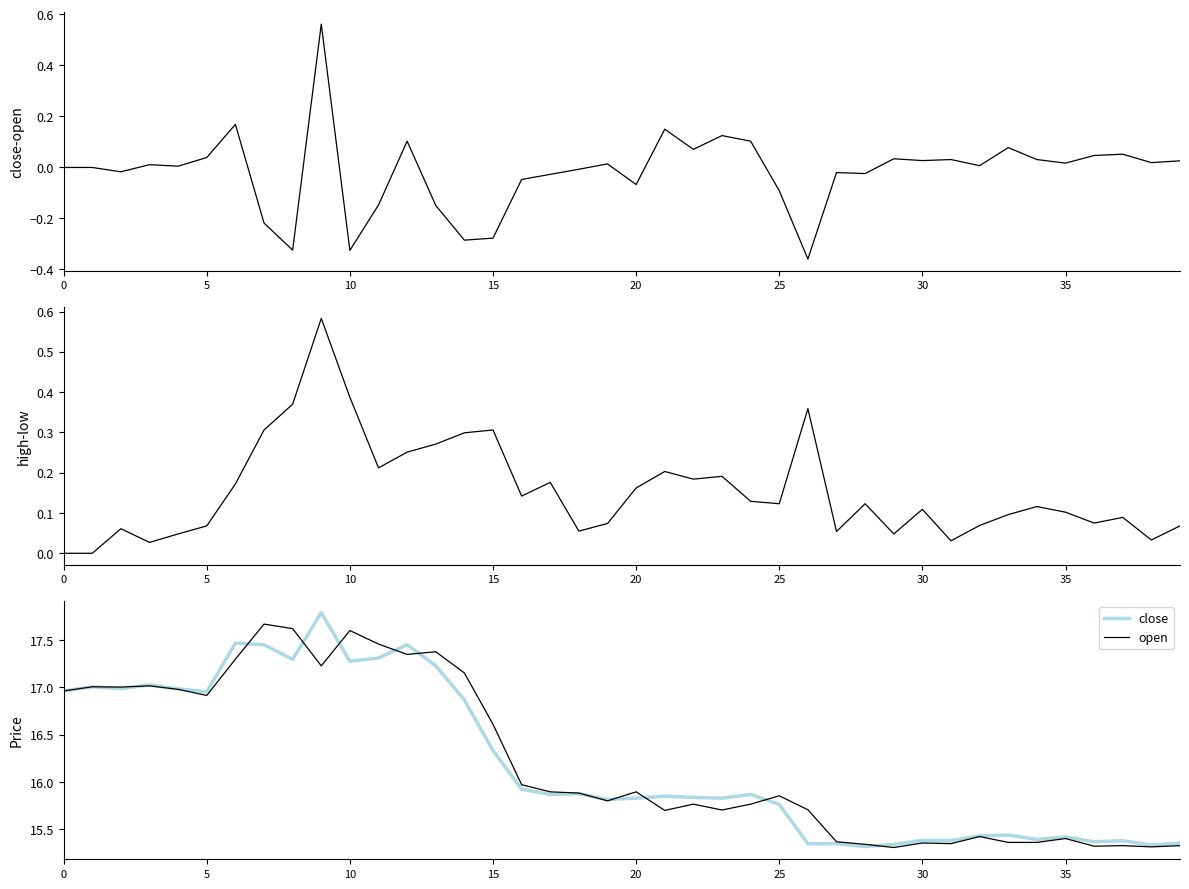

What is the label of the 23rd point from the right?

17